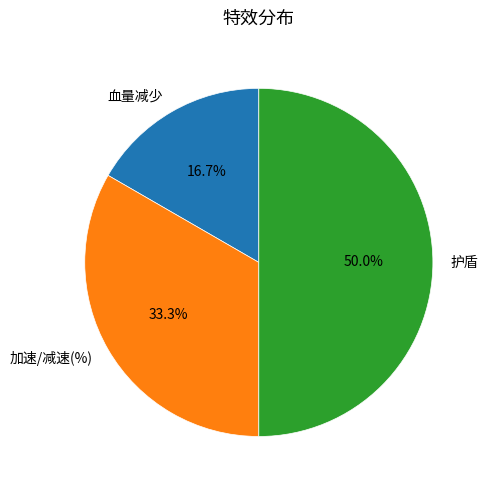

How many segments does this pie chart have?

3